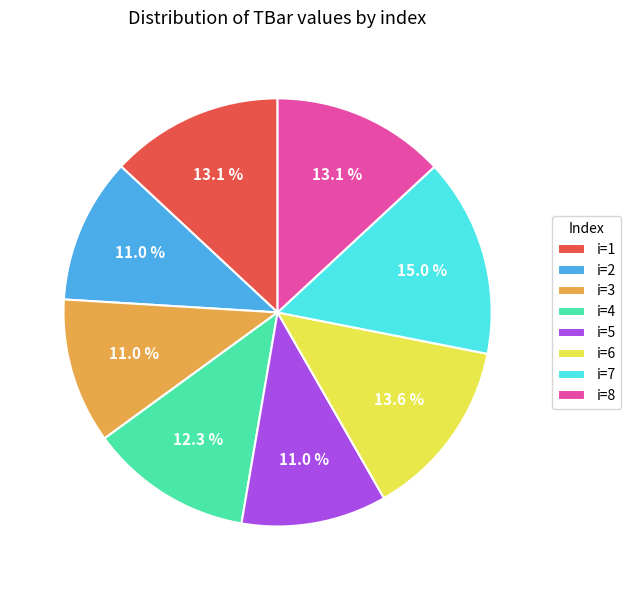

Is there any slice that represents more than half of the pie?

No